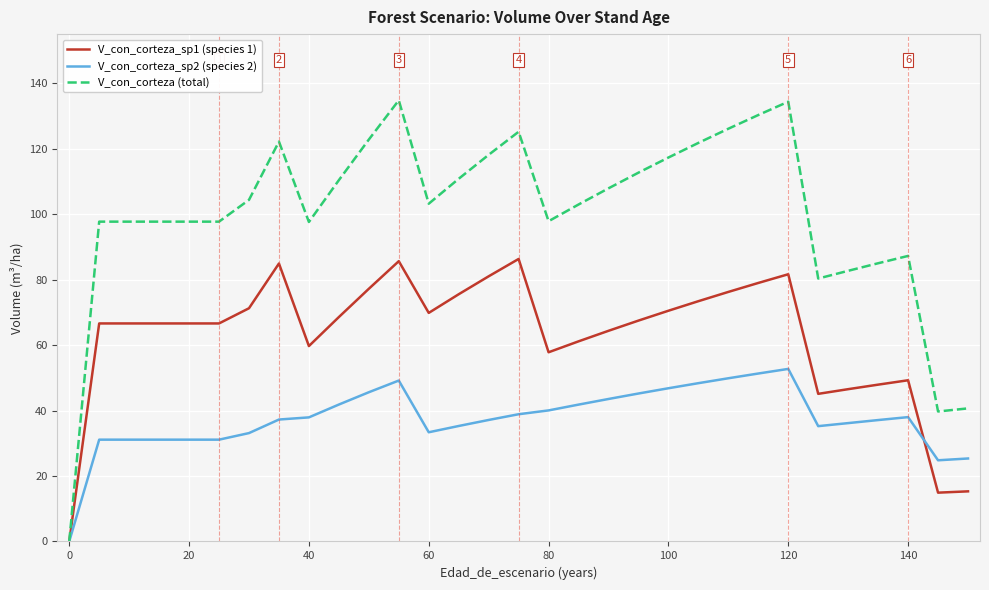

What are all the series names shown in the legend?

V_con_corteza_sp1 (species 1), V_con_corteza_sp2 (species 2), V_con_corteza (total)